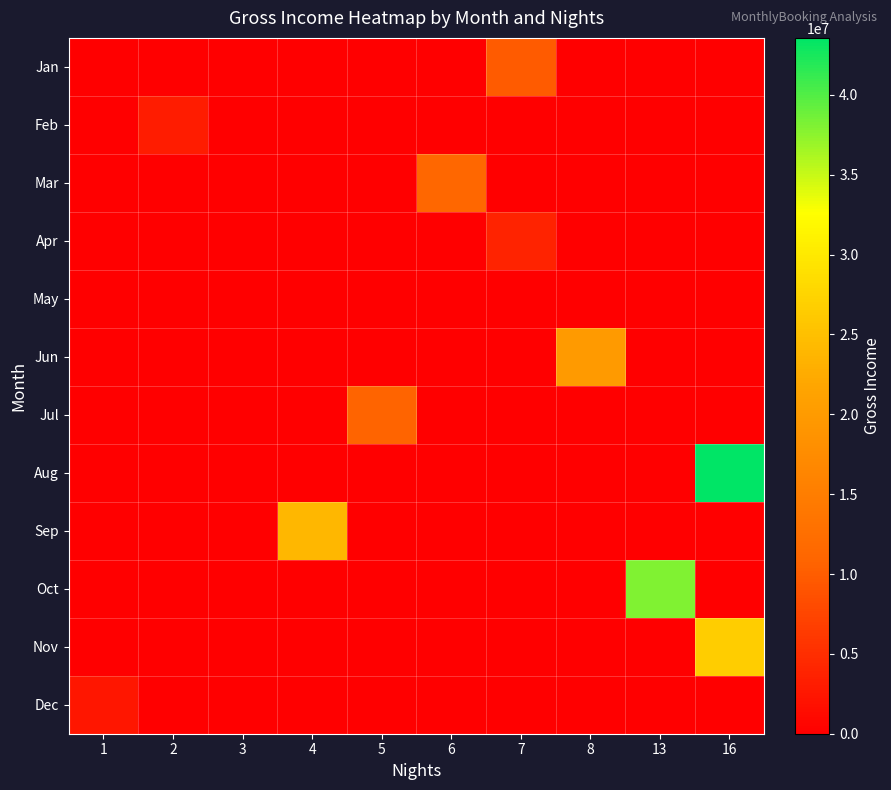

Which series has the largest total across all categories?

Aug